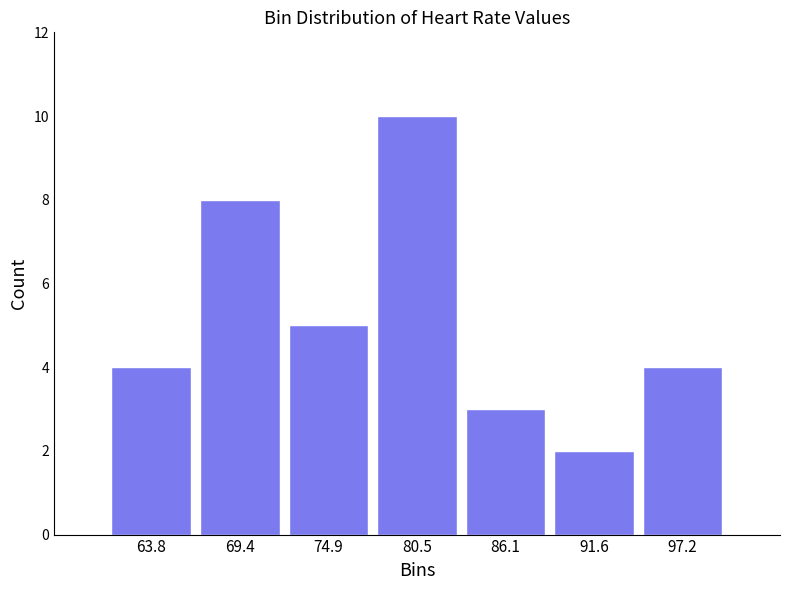

What is the height of the bar covering 83 to 89 on the x-axis? Neither the bar edges nor the heights are printed on the chart, so give them approximately, as read against the axes.

3